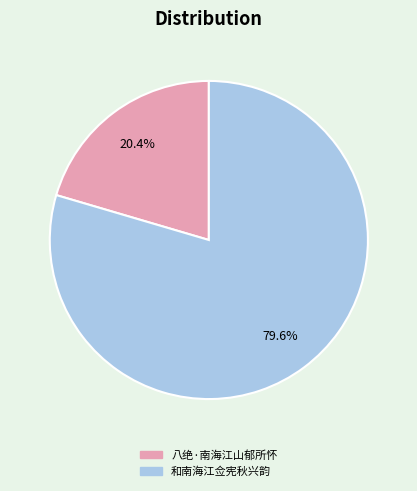

How many slices are in this pie chart?

2